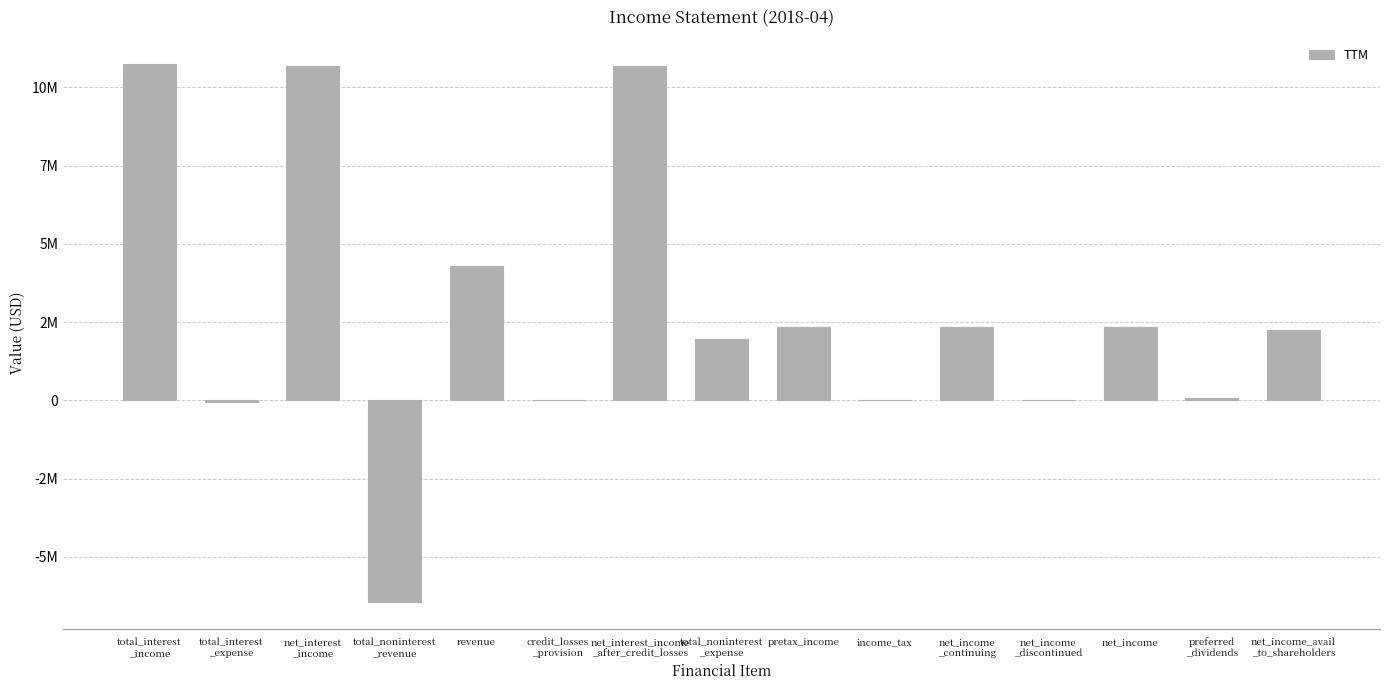

Reading left to right, extract all data points from this chart.

10738000	-66000	10672000	-6450000	4288000	0	10672000	1956000	2332000	0	2332000	0	2332000	71000	2261000